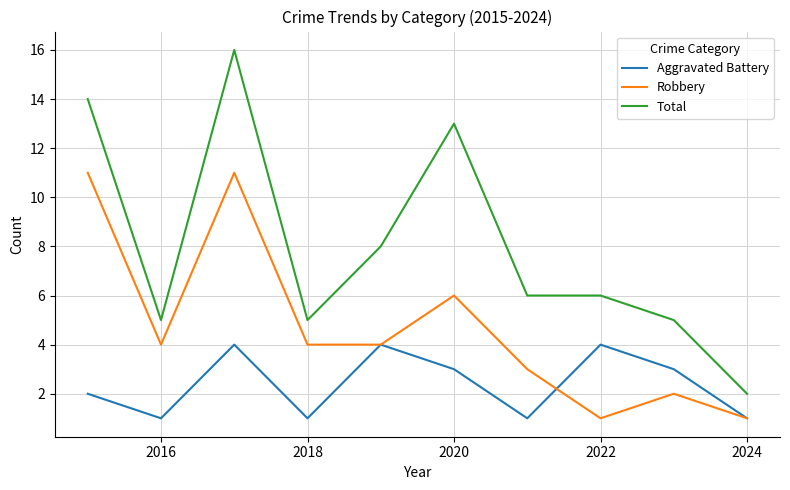

How many lines are shown in the chart?

3